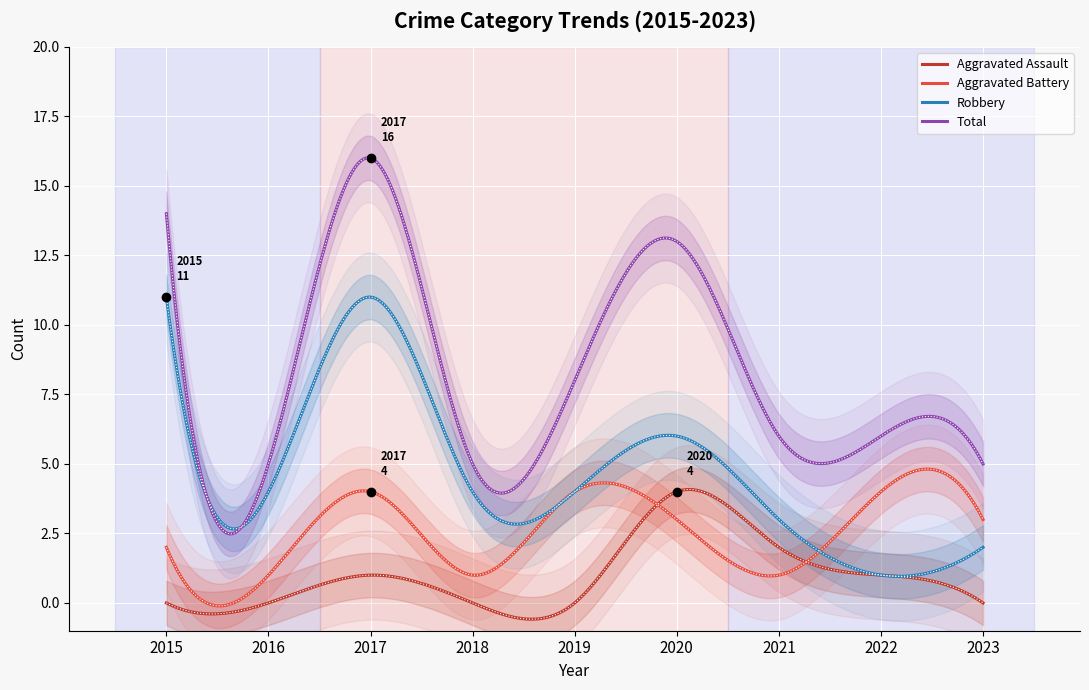

The value of Aggravated Battery at 2017 is 4. True or false?

True